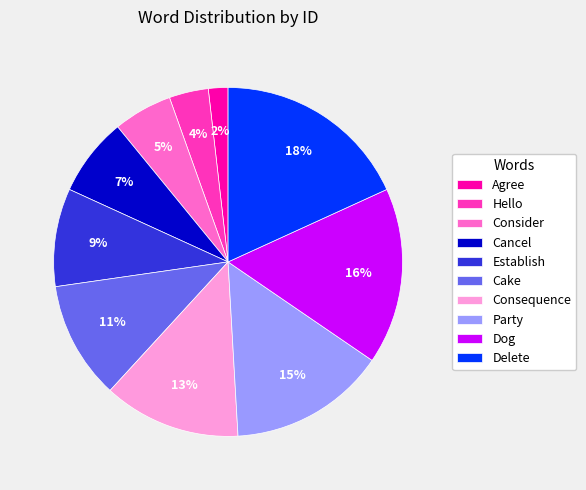

Do Establish and Delete together represent more than half of the pie?

No